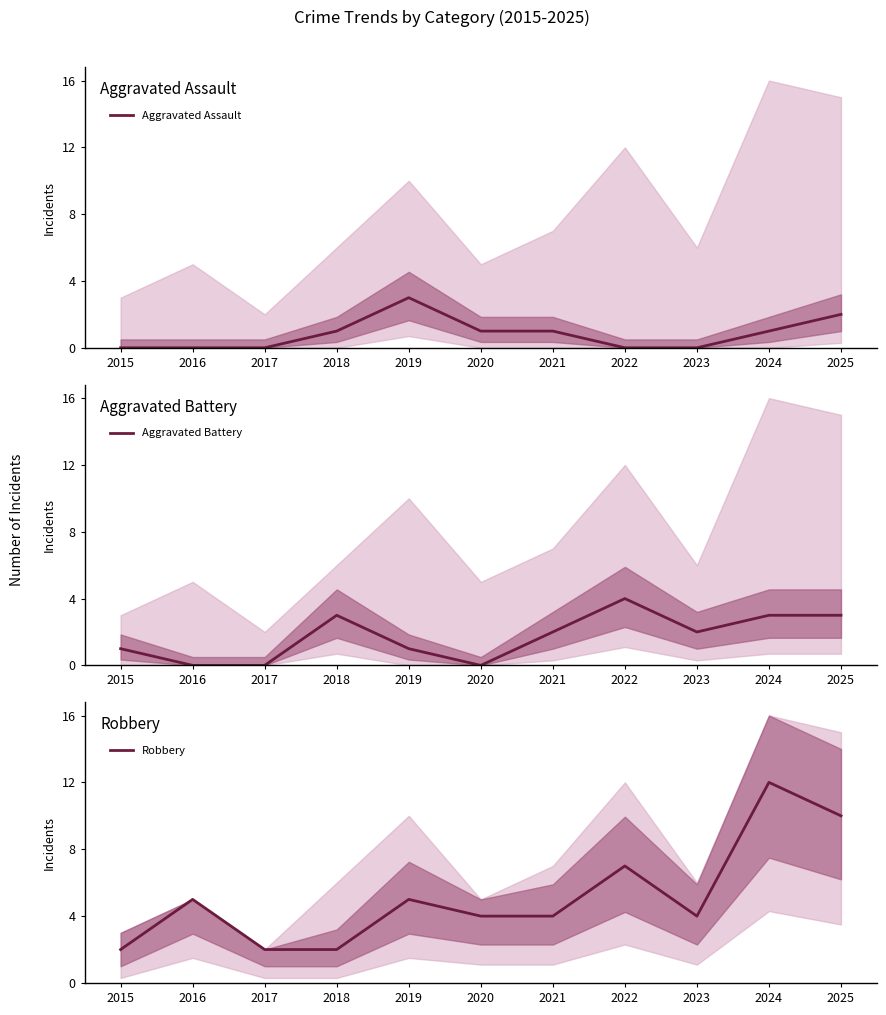

At 2024, list the series in order from smallest to largest.

Aggravated Assault, Aggravated Battery, Robbery